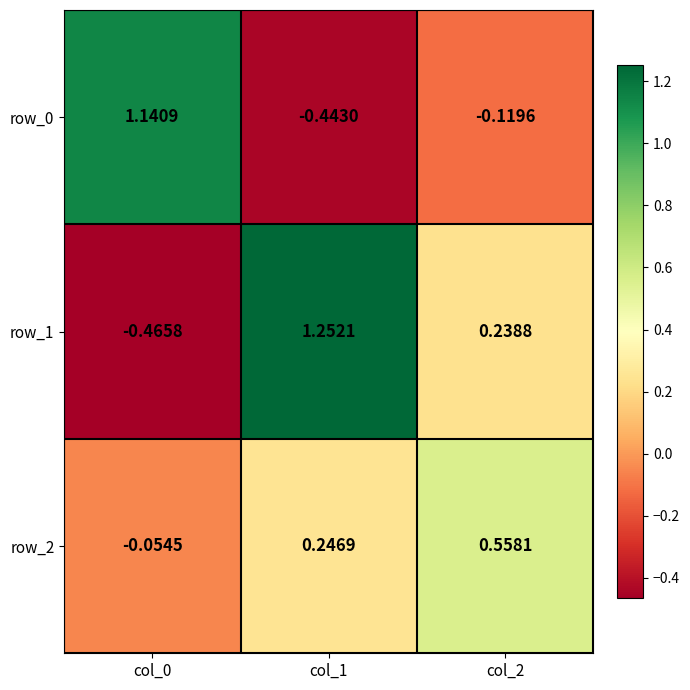

How many values in row_2 are above zero?

2